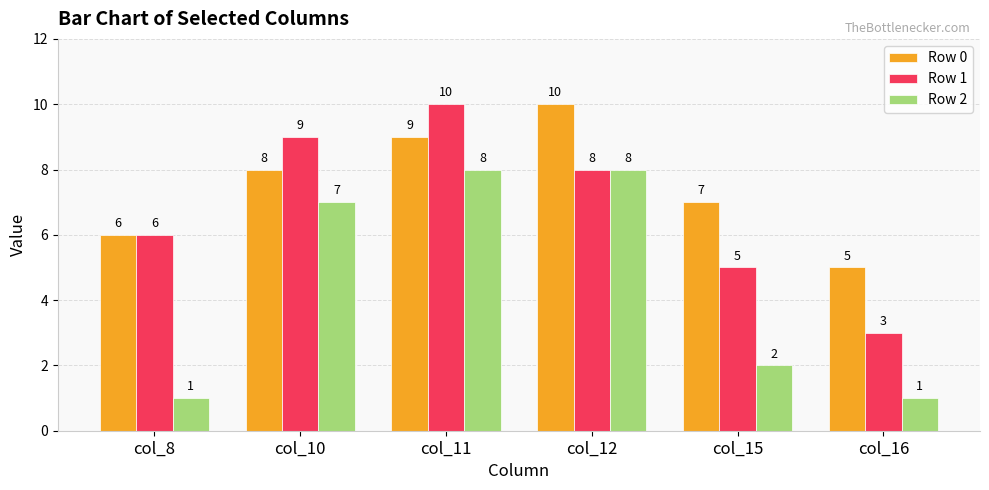

At which category is the sum across all series the highest?

col_11